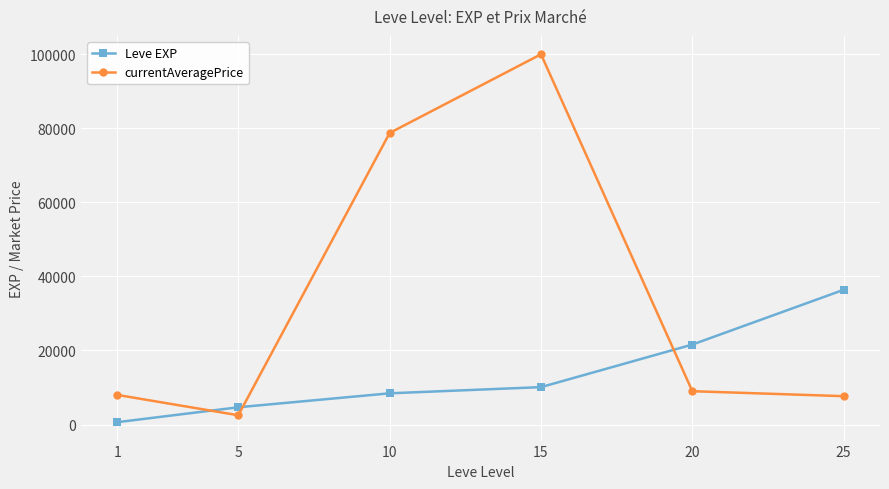

How many series are shown in this chart?

2